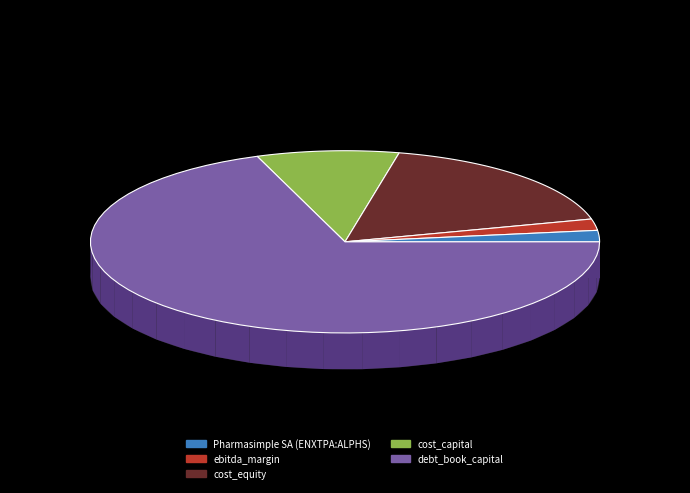

Count the number of slices in the pie.

5